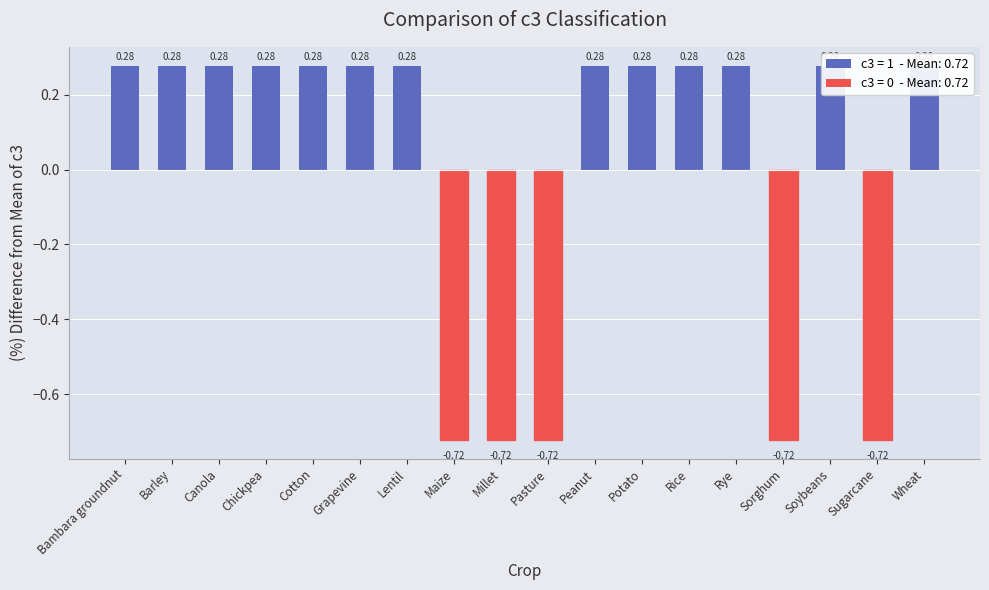

What is the difference between the maximum and second lowest values?

1.0